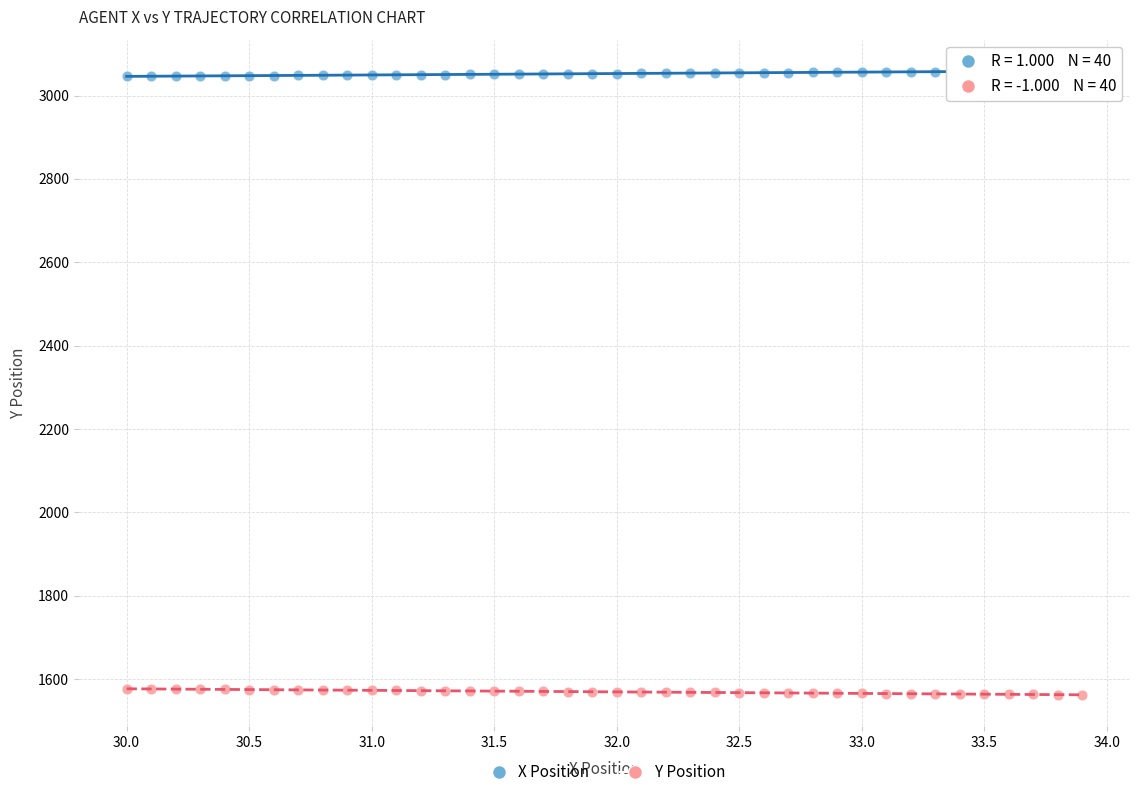

Which series contains the lowest Y value?

Y Position